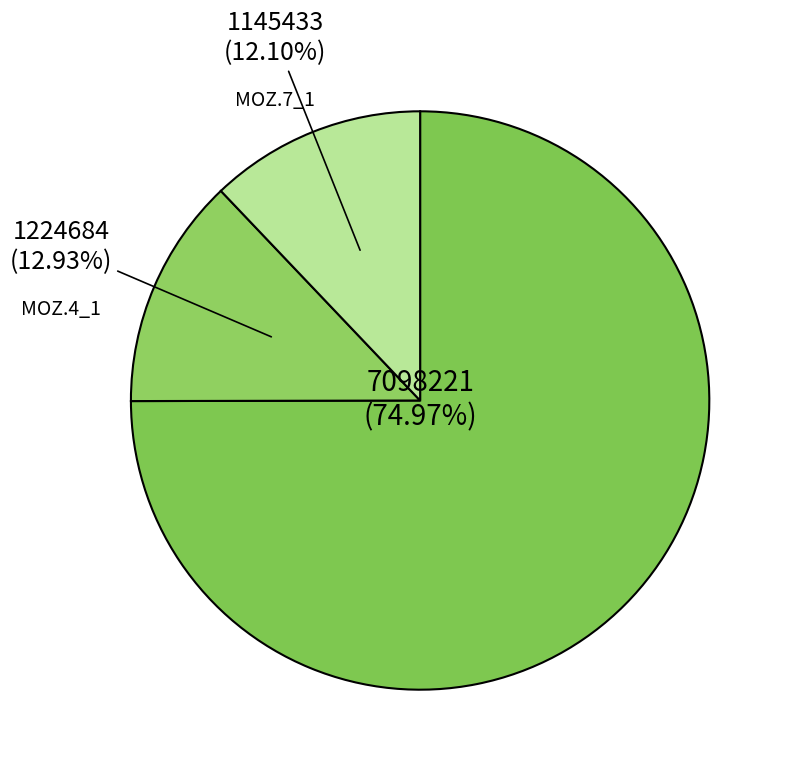

Count the number of slices in the pie.

3